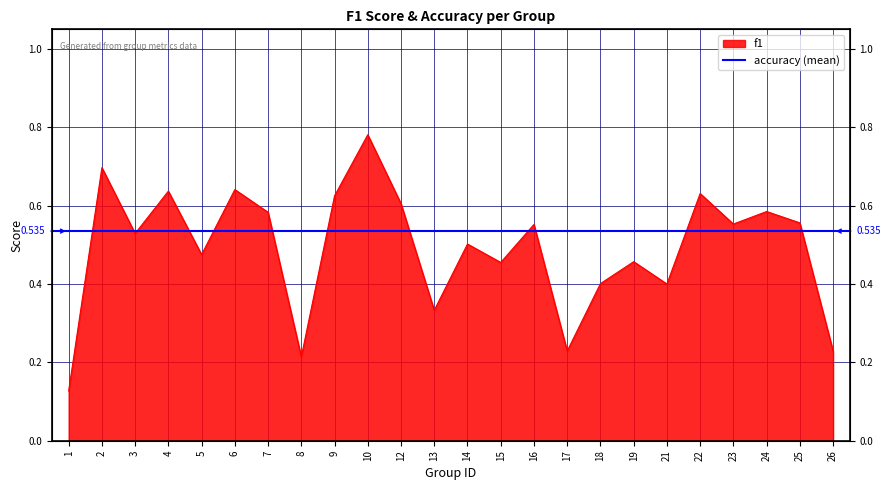

True or false: the data has more than 1 interior local peaks.

True